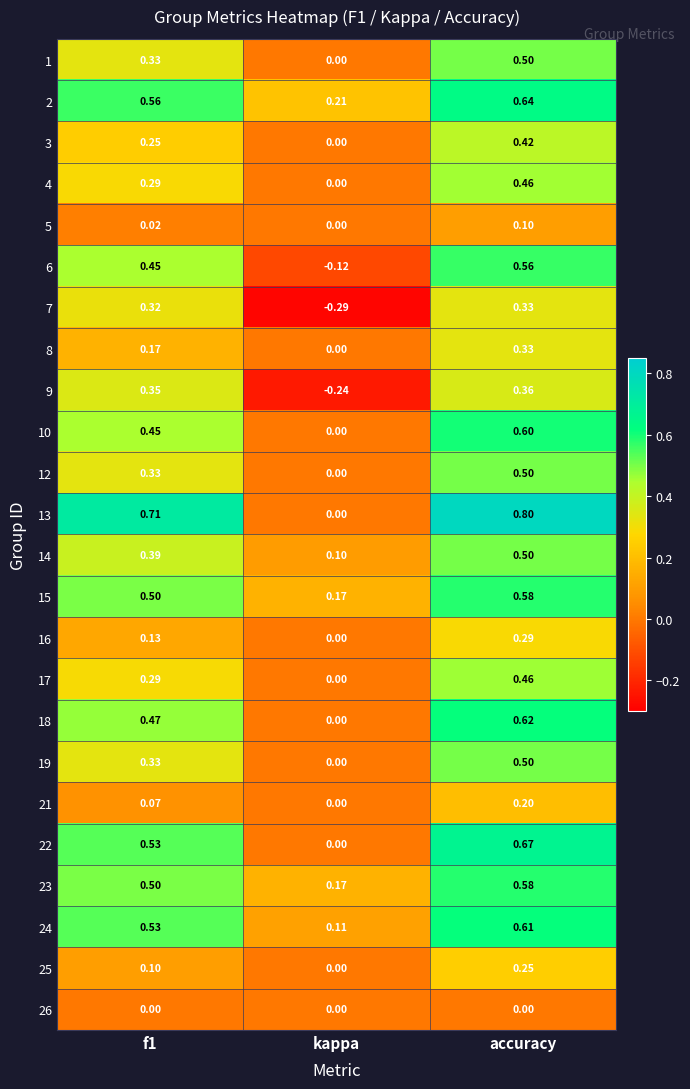

How many data points does each series have?

3